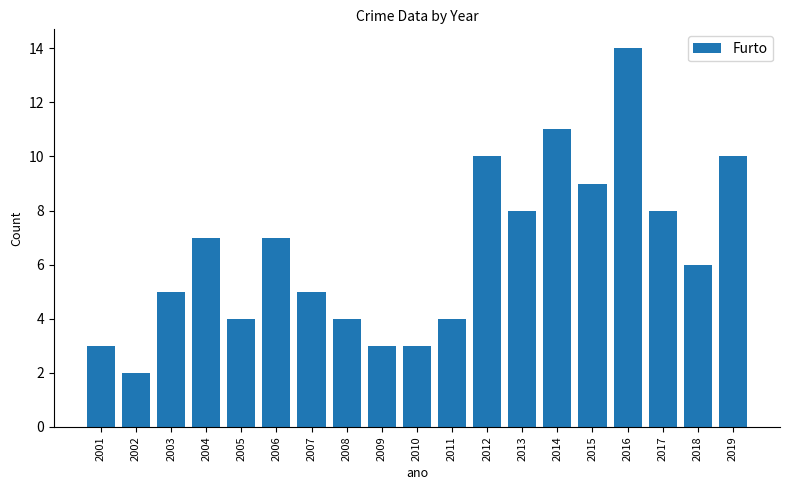

What is the average value?

6